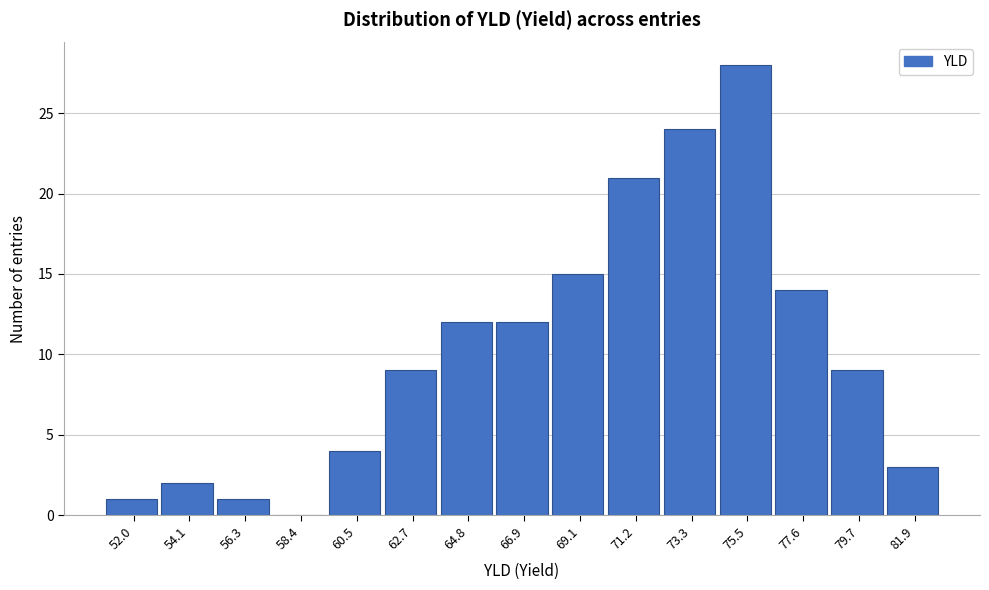

Reading left to right, transcribe all the data shown in this chart.

52.0=1	54.1=2	56.3=1	58.4=0	60.5=4	62.7=9	64.8=12	66.9=12	69.1=15	71.2=21	73.3=24	75.5=28	77.6=14	79.7=9	81.9=3